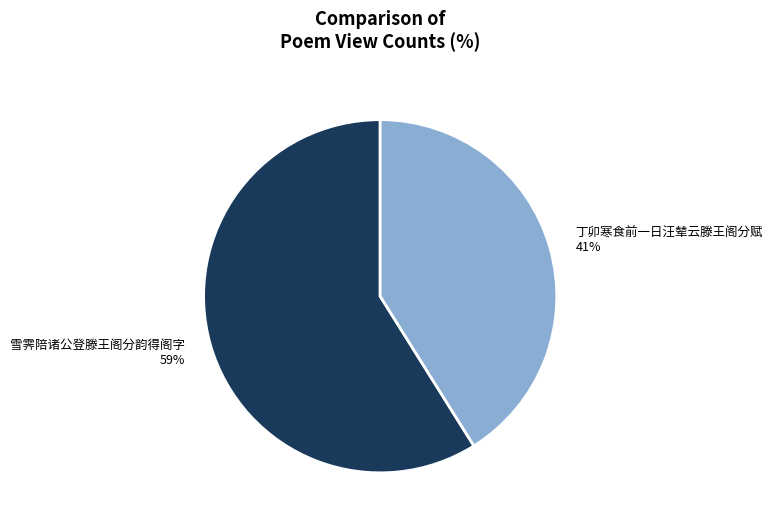

Rank the categories by value from highest to lowest.

雪霁陪诸公登滕王阁分韵得阁字, 丁卯寒食前一日汪辇云滕王阁分赋